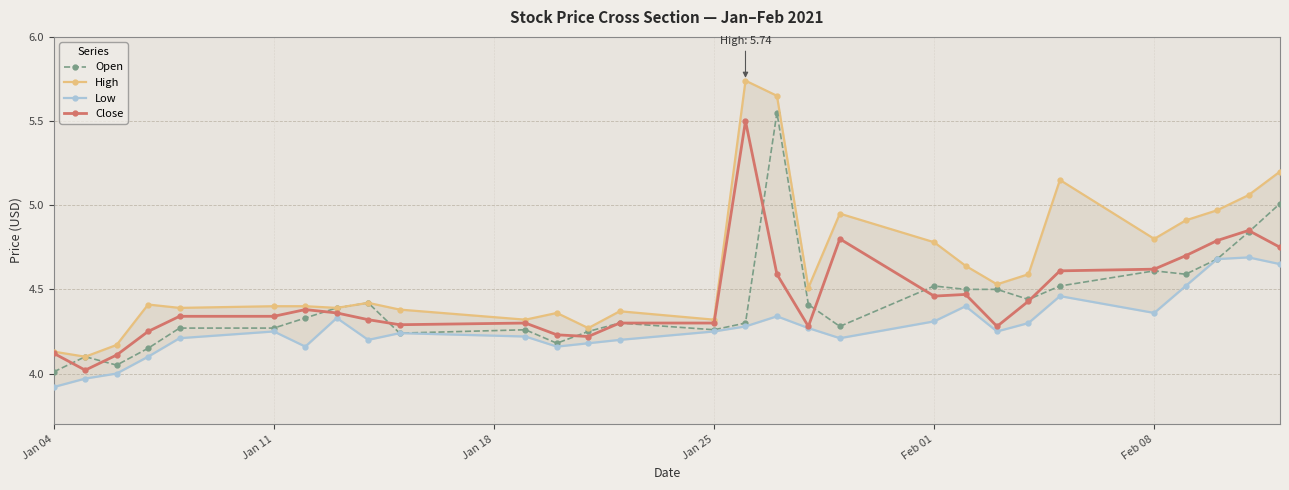

True or false: Open has more than 0 points higher than both neighbors.

True